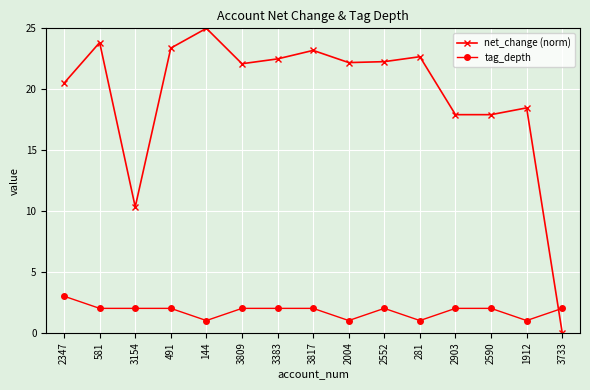

Read the tag_depth value at 2903.

2.0